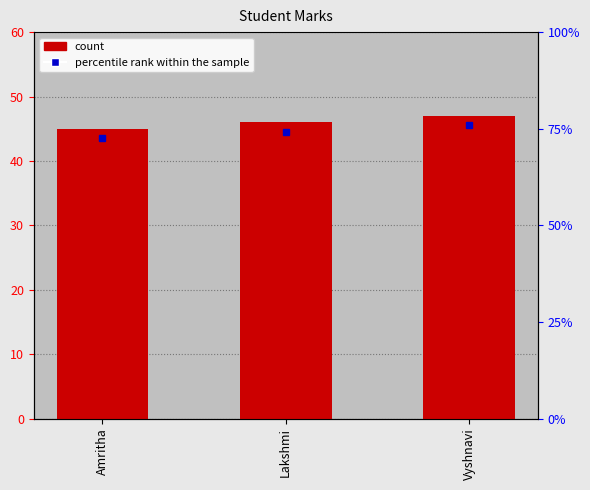

List the labels in order of value, largest first.

Vyshnavi, Lakshmi, Amritha